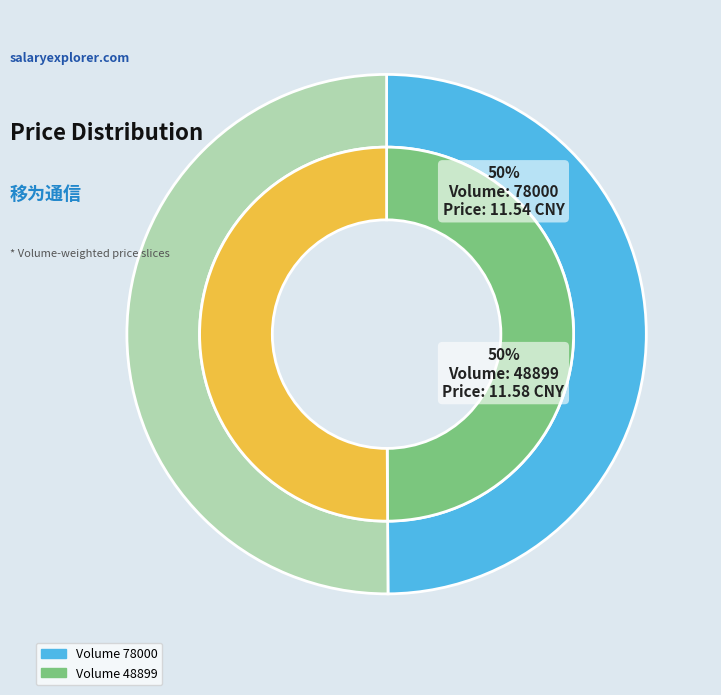

Count the number of slices in the pie.

2